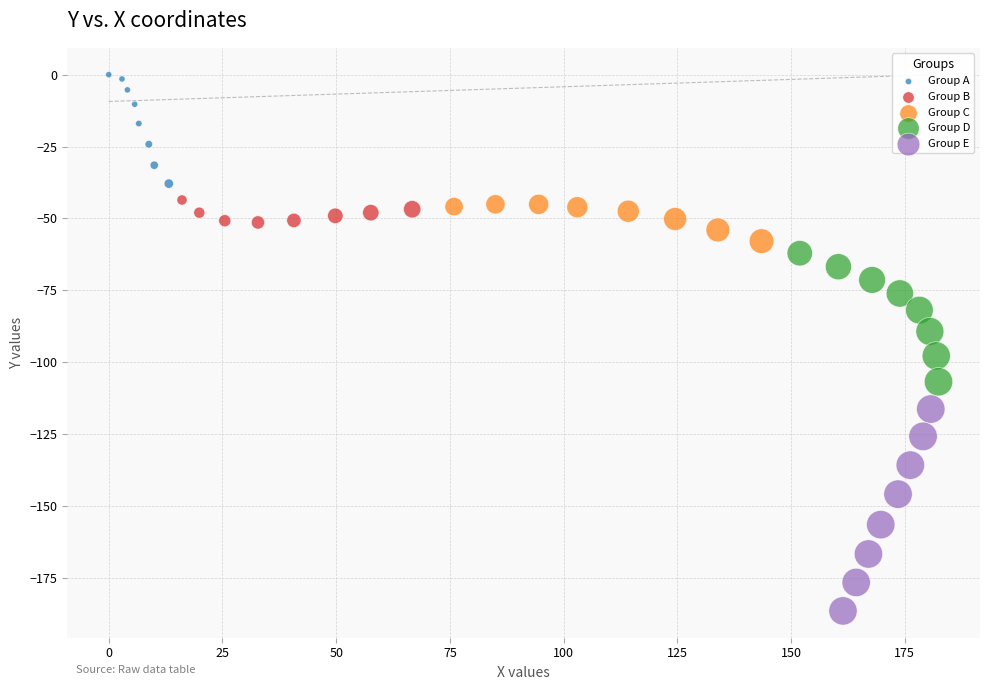

Which series reaches the minimum Y coordinate?

Group E